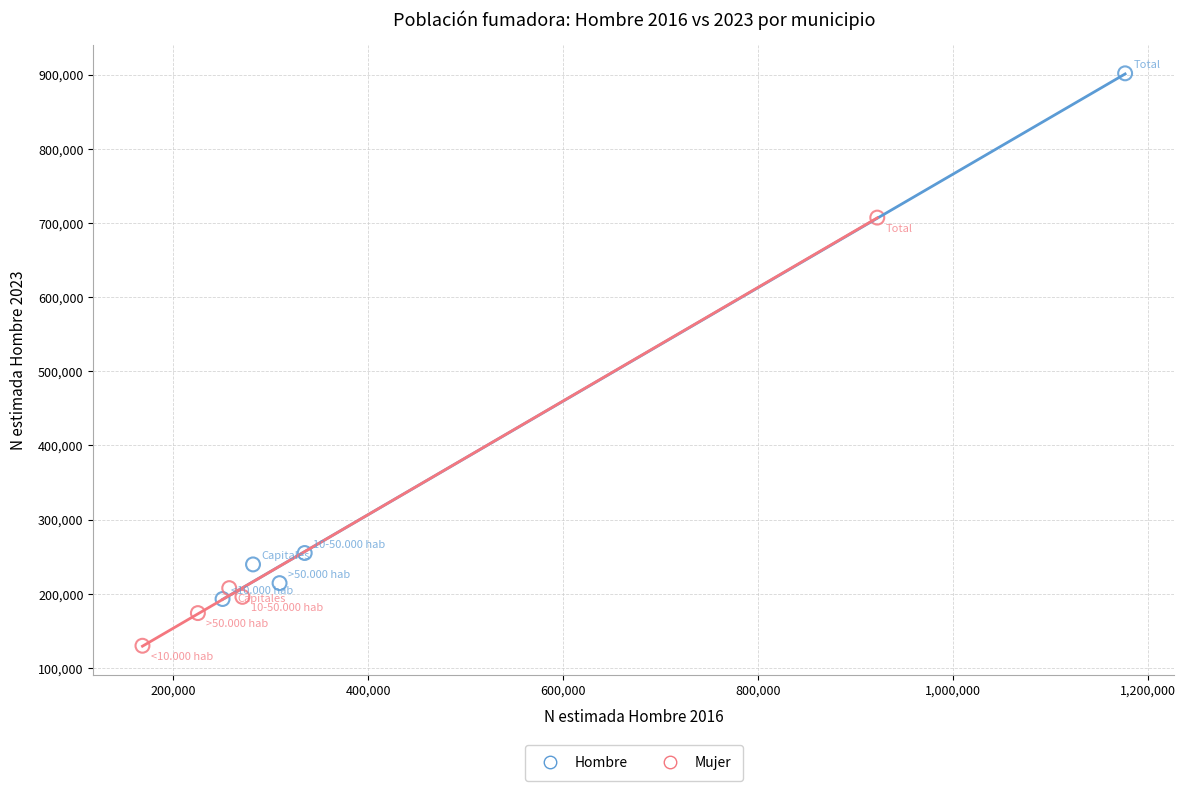

Which series has the largest Y range (max minus min)?

Hombre